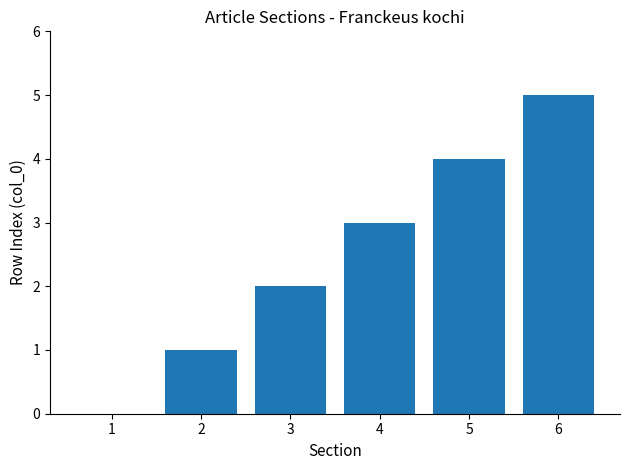

At which category does the chart reach its peak across all series?

6